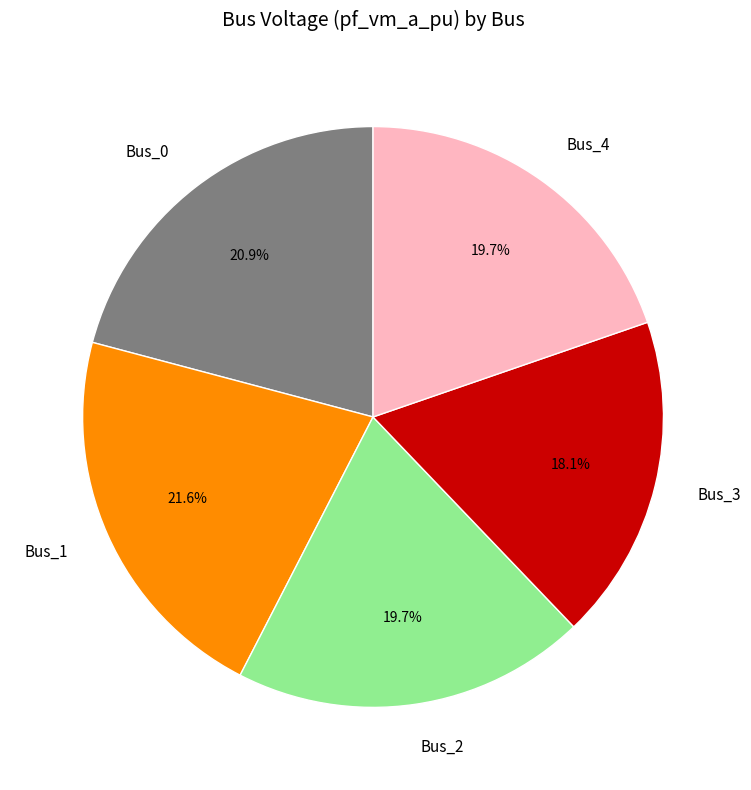

Is there any slice that represents more than half of the pie?

No